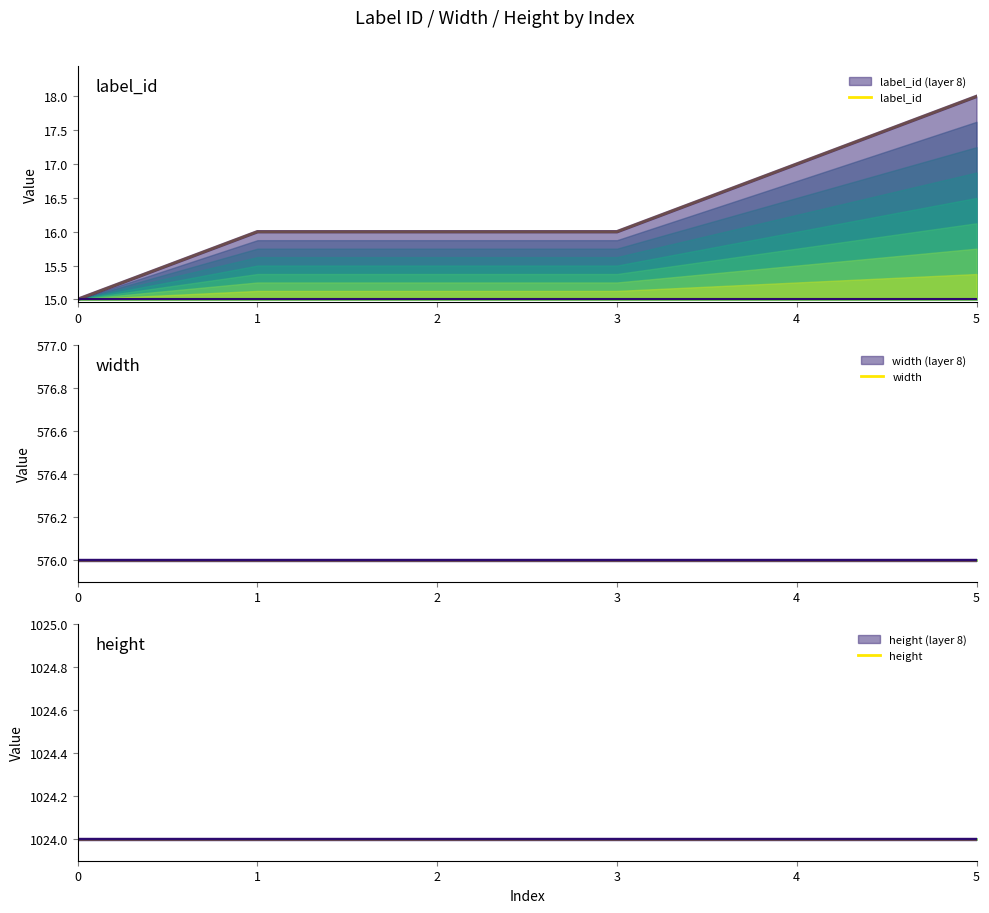

True or false: width and label_id cross at least once.

False